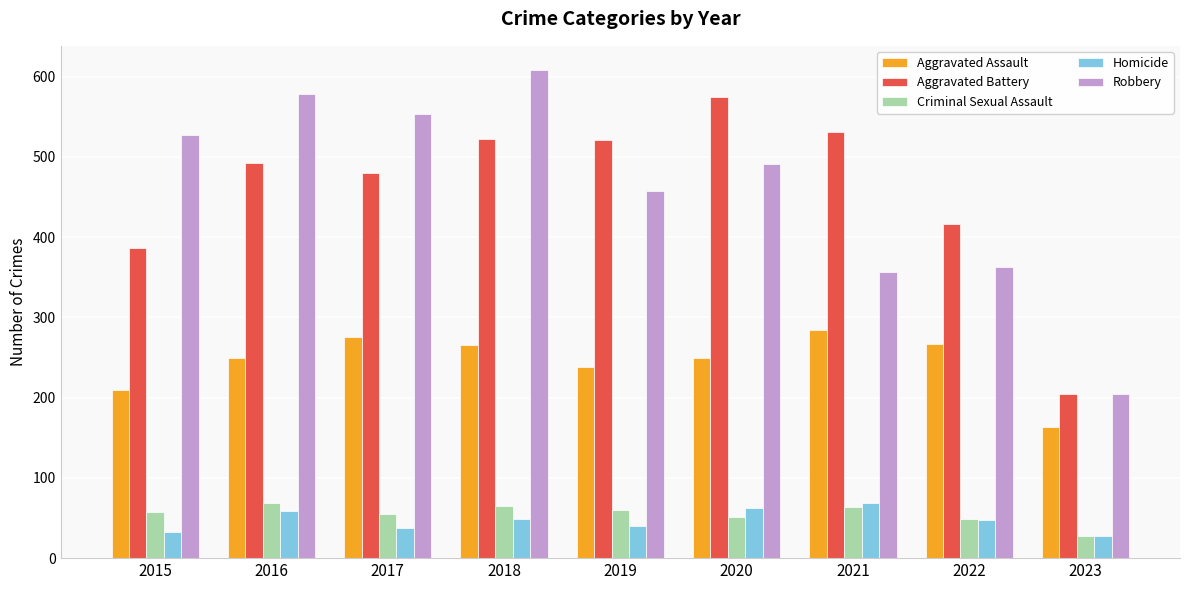

Is it true that Robbery equals 1041 at 2016?

False